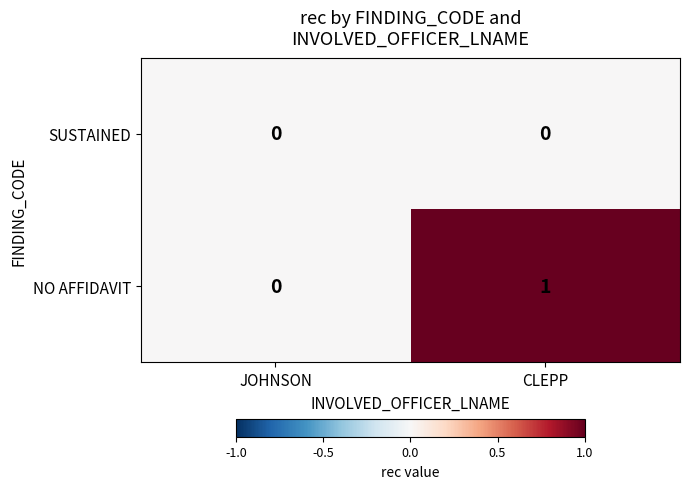

List the series in order of their overall mean, highest first.

NO AFFIDAVIT, SUSTAINED